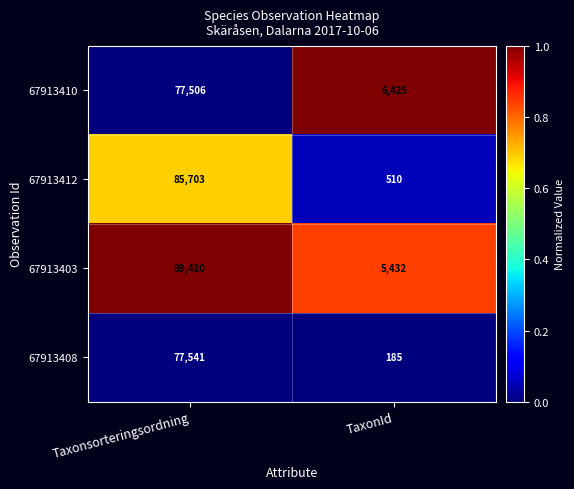

The value of 67913412 at TaxonId is 510. True or false?

True